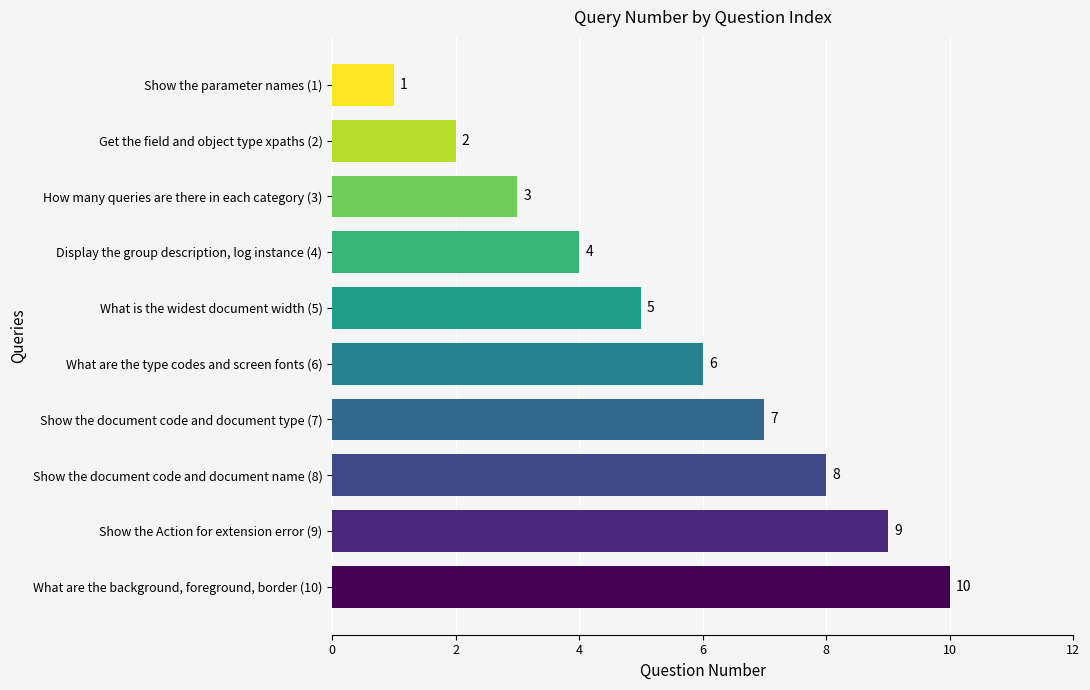

Count the values in the range 3 to 8.

6